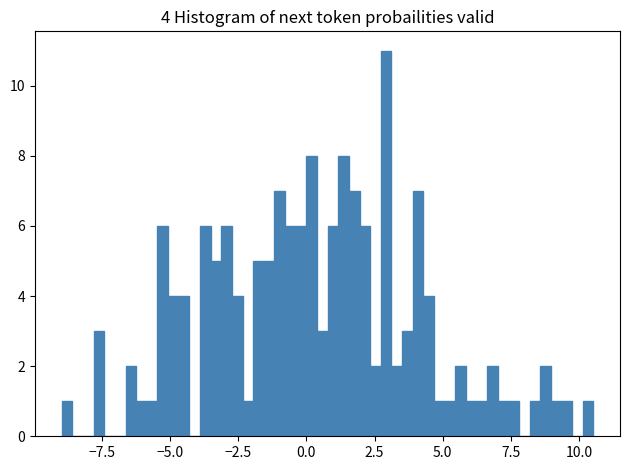

Read against the x-axis, roughly where is the centre of the tallest bar?

3.0